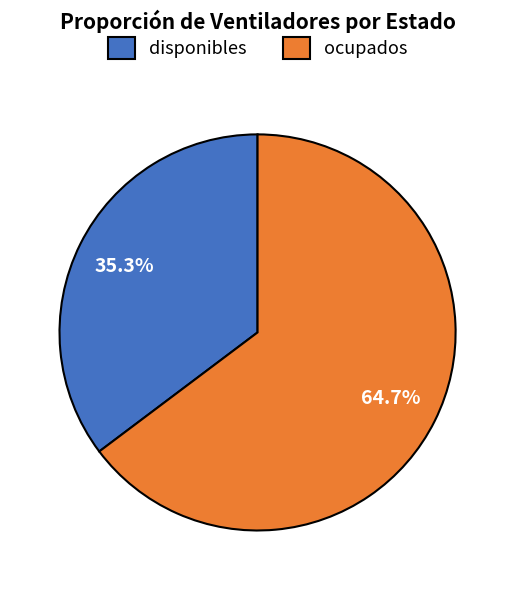

Rank the categories by value from highest to lowest.

ocupados, disponibles